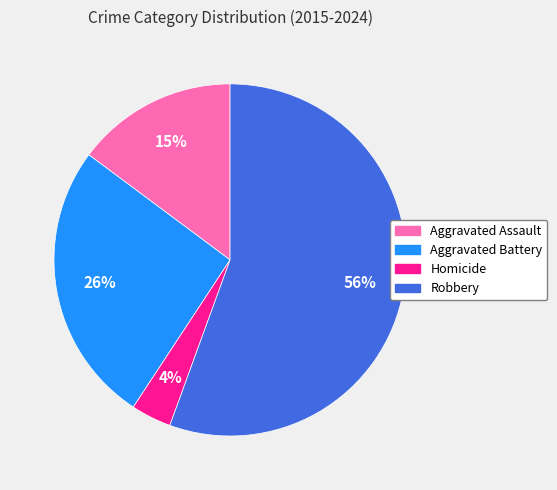

To the nearest percent, what is the average slice percentage?

25%